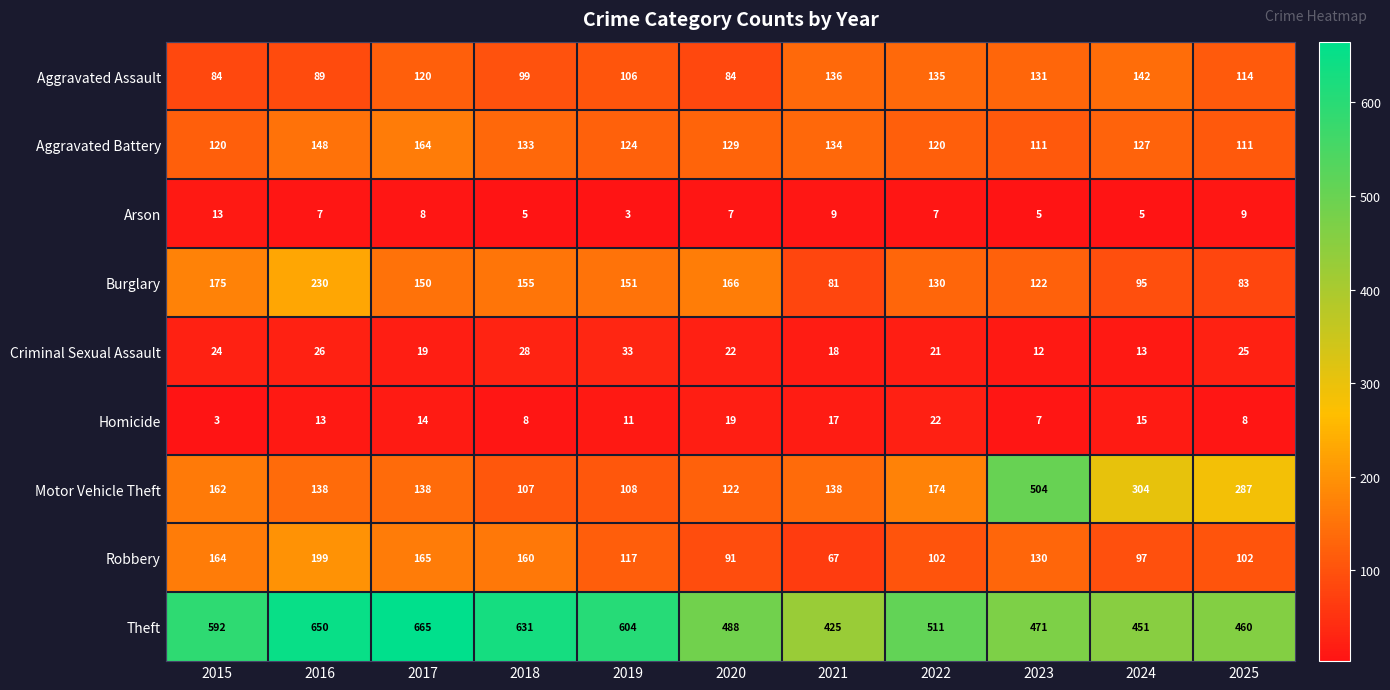

Where is Burglary nearest to the value 155?

2018